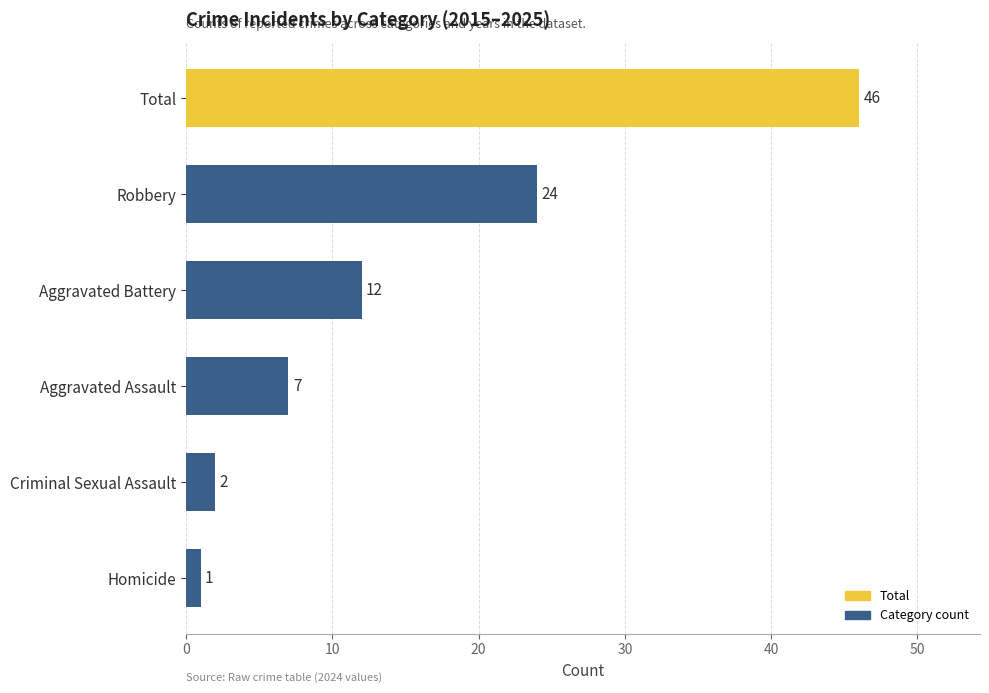

Reading top to bottom, what are all the values shown in this chart?

46	24	12	7	2	1